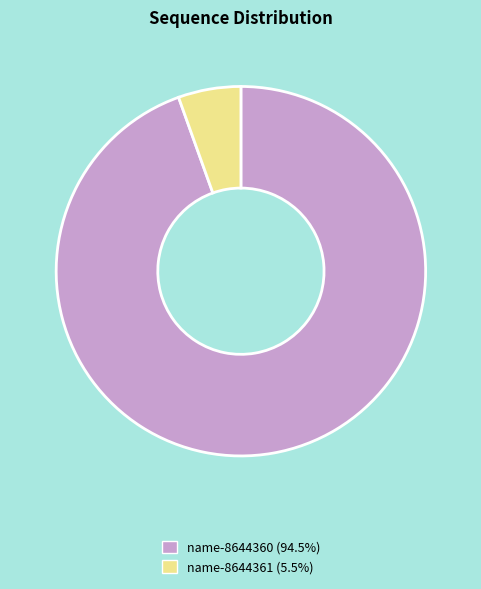

How many slices are in this pie chart?

2